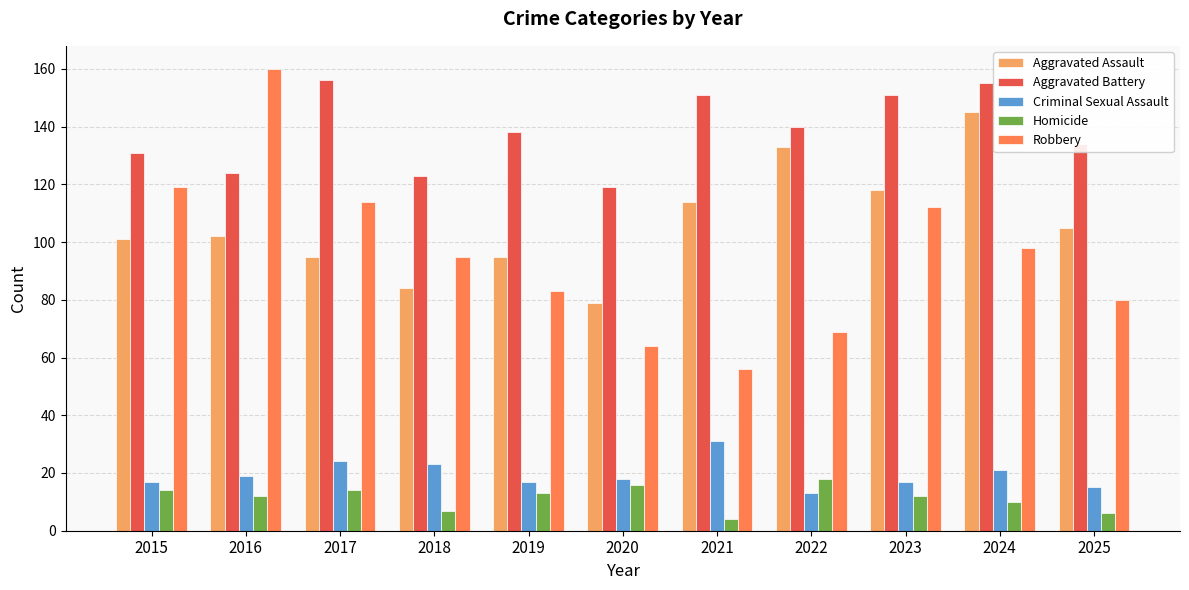

What are all the series names shown in the legend?

Aggravated Assault, Aggravated Battery, Criminal Sexual Assault, Homicide, Robbery